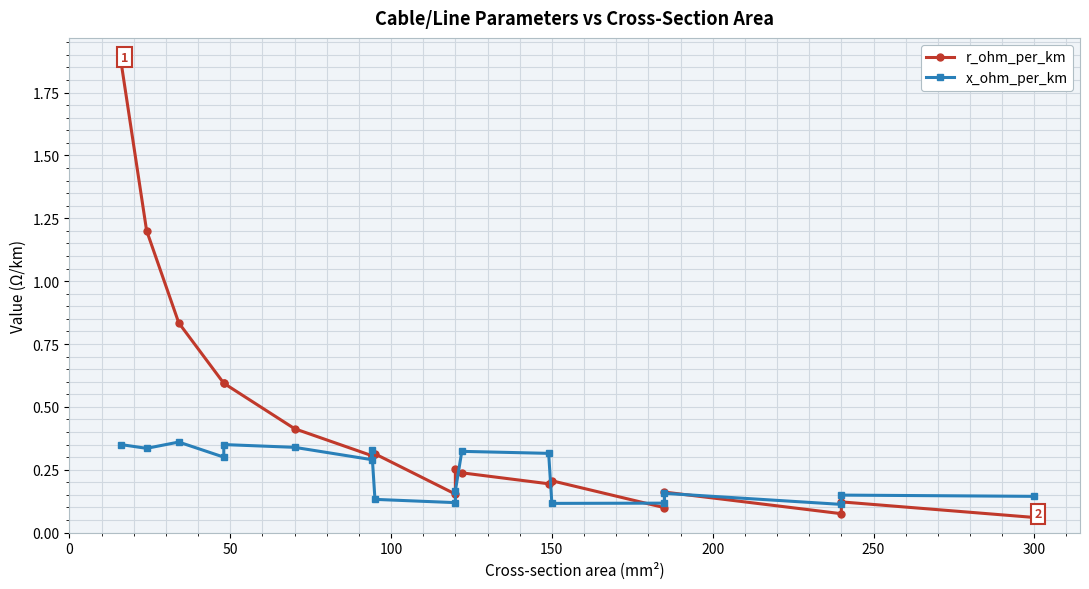

What is the maximum value shown in the chart?

1.9